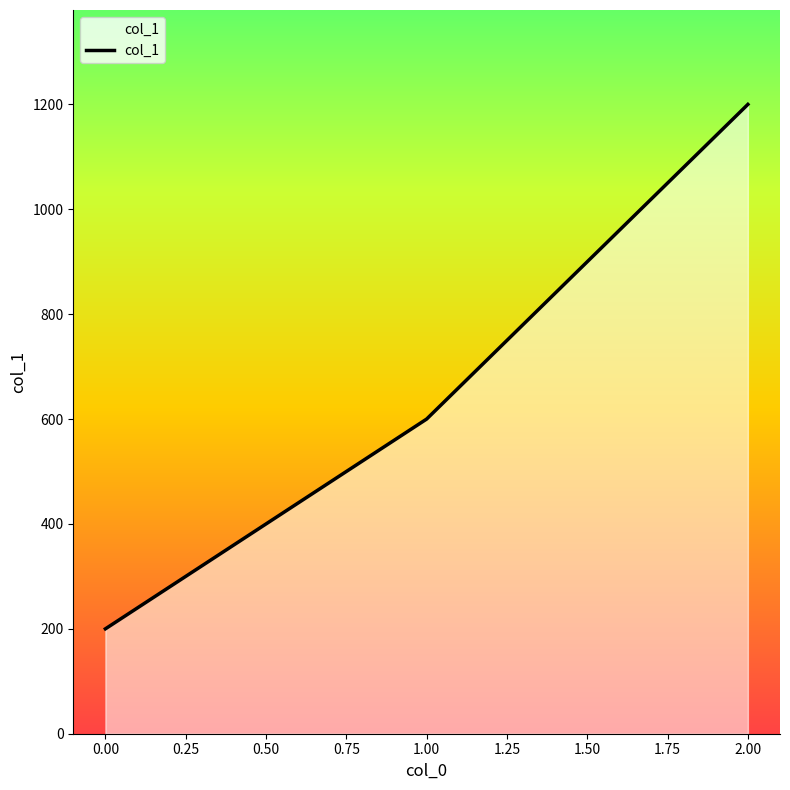

List the labels in order of value, smallest first.

0.00, 1.00, 2.00